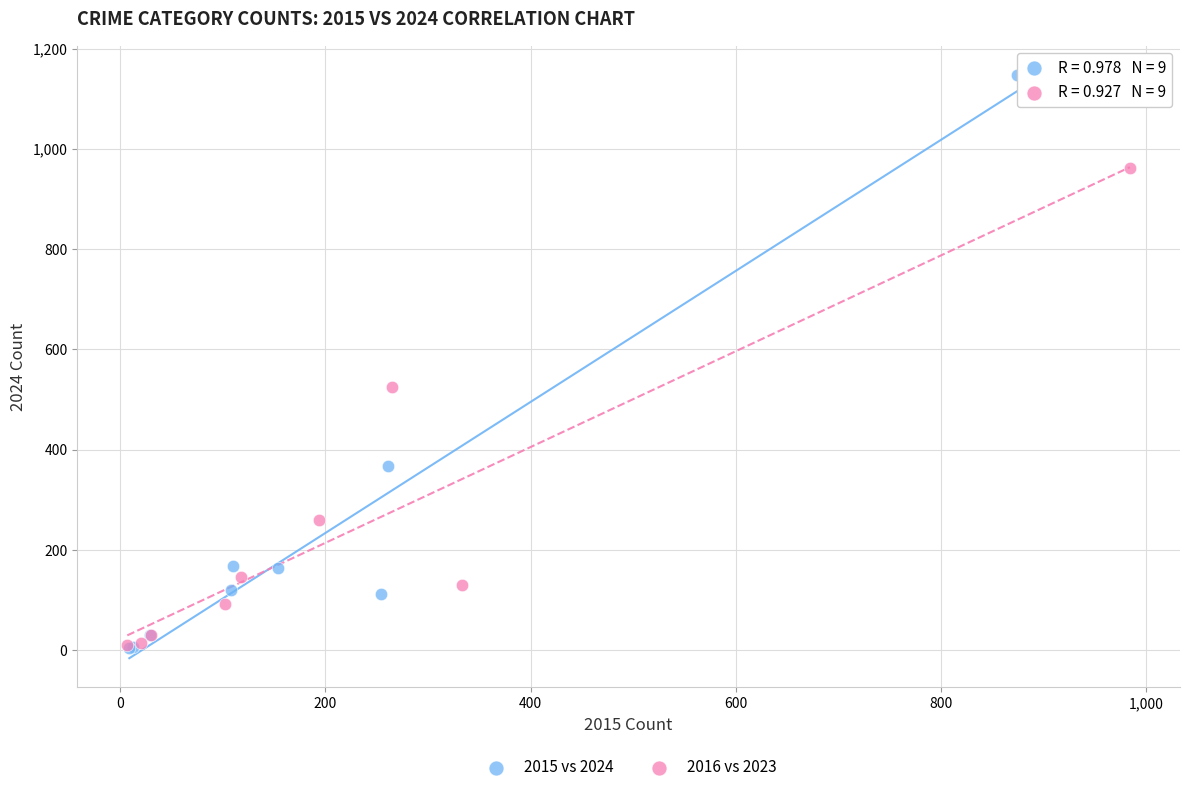

Which series has the widest spread of Y values?

2015 vs 2024